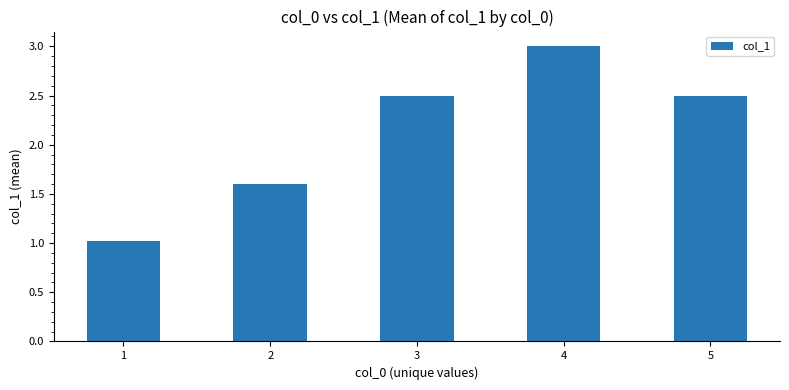

Reading left to right, extract all data points from this chart.

1.0	1.6	2.5	3.0	2.5